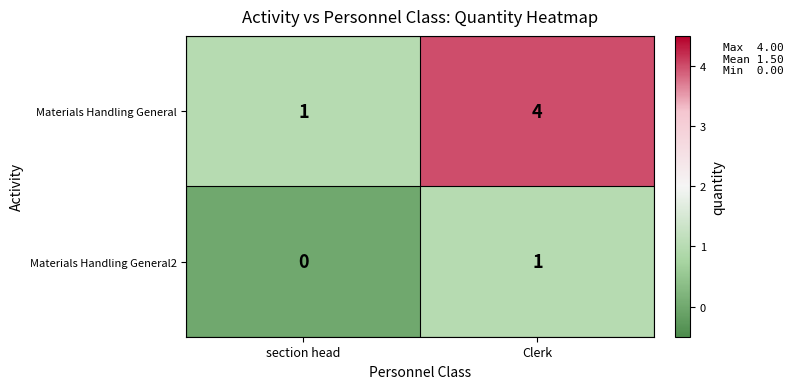

Which label corresponds to the largest value in the chart?

Clerk